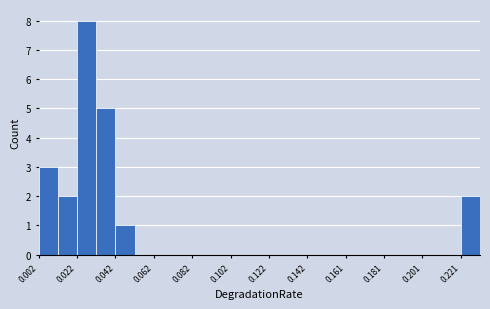

Reading left to right, list every bar in this chart as the range it spans on the x-axis followed by its height. Neither the bar edges nor the heights are printed on the chart, so give them approximately, as read against the axes.

0.002 to 0.012: 3
0.012 to 0.022: 2
0.022 to 0.032: 8
0.032 to 0.042: 5
0.042 to 0.052: 1
0.052 to 0.062: 0
0.062 to 0.072: 0
0.072 to 0.082: 0
0.082 to 0.092: 0
0.092 to 0.102: 0
0.102 to 0.112: 0
0.112 to 0.122: 0
0.122 to 0.132: 0
0.132 to 0.142: 0
0.142 to 0.152: 0
0.152 to 0.162: 0
0.162 to 0.172: 0
0.172 to 0.182: 0
0.182 to 0.192: 0
0.192 to 0.202: 0
0.202 to 0.212: 0
0.212 to 0.222: 0
0.222 to 0.232: 2